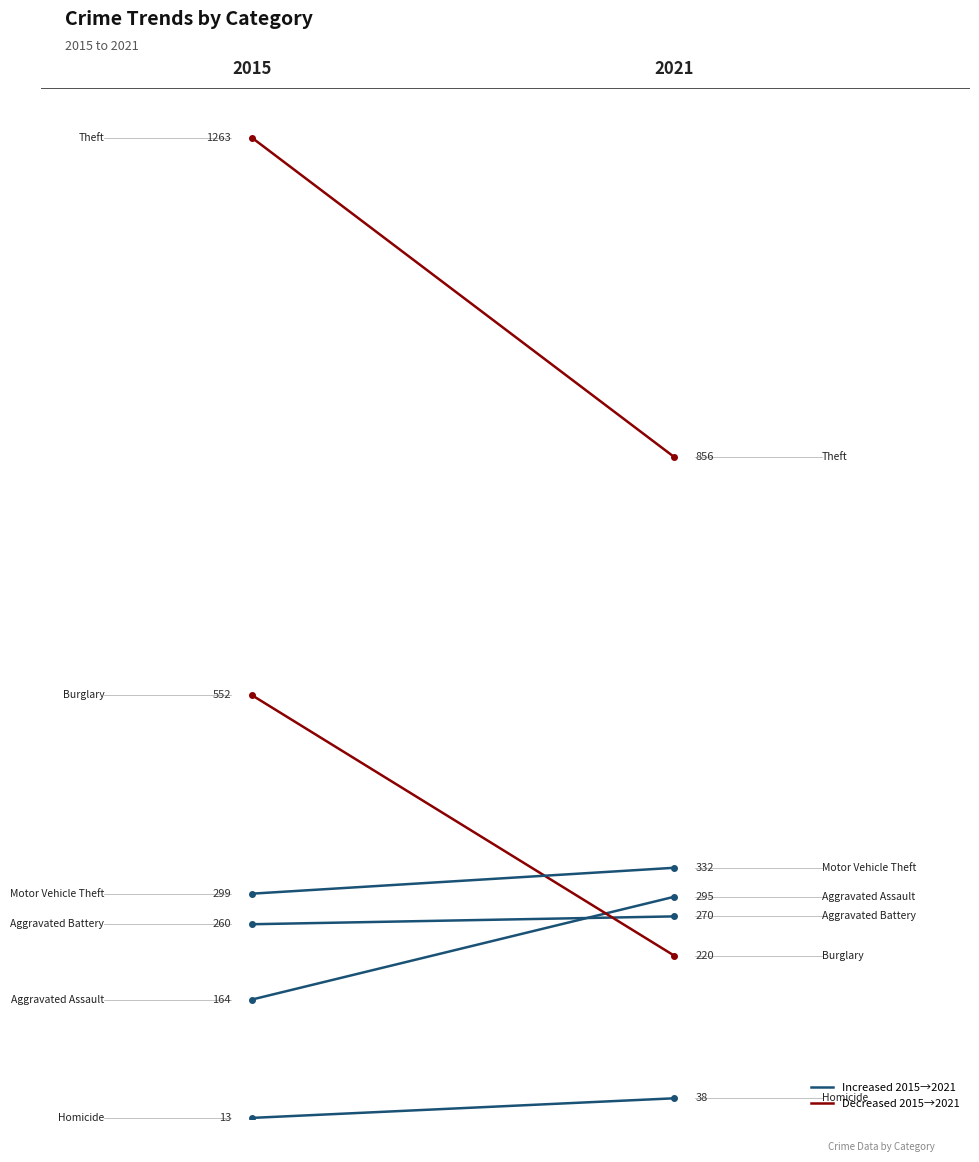

Reading left to right, list all the values displayed in this chart.

Aggravated Assault: 164	295
Aggravated Battery: 260	270
Burglary: 552	220
Homicide: 13	38
Motor Vehicle Theft: 299	332
Theft: 1263	856